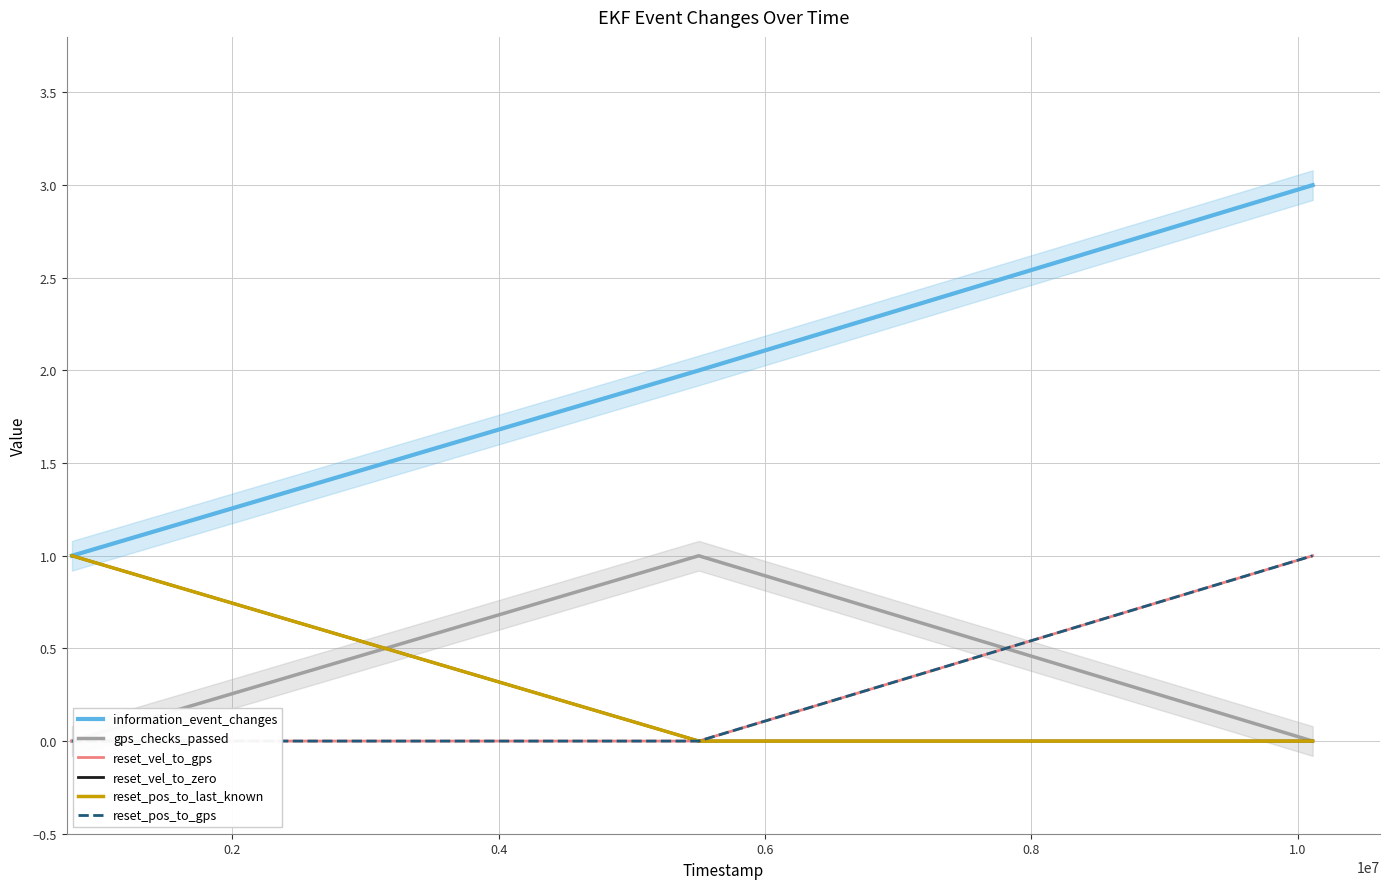

Is this an area chart (filled region under the line)?

No